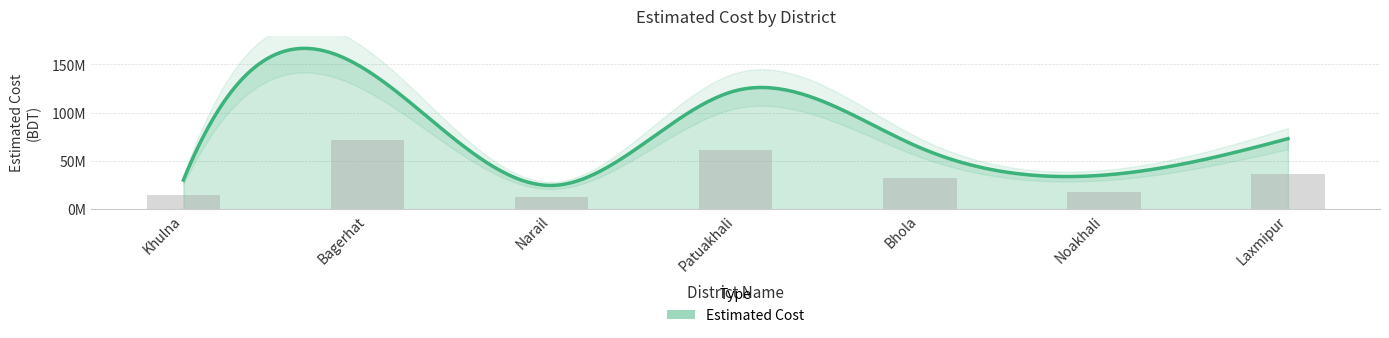

Reading left to right, transcribe all the data shown in this chart.

15107396.8	71706271.7	12333348.9	61392542.8	31934995.2	17665687.8	36545734.4